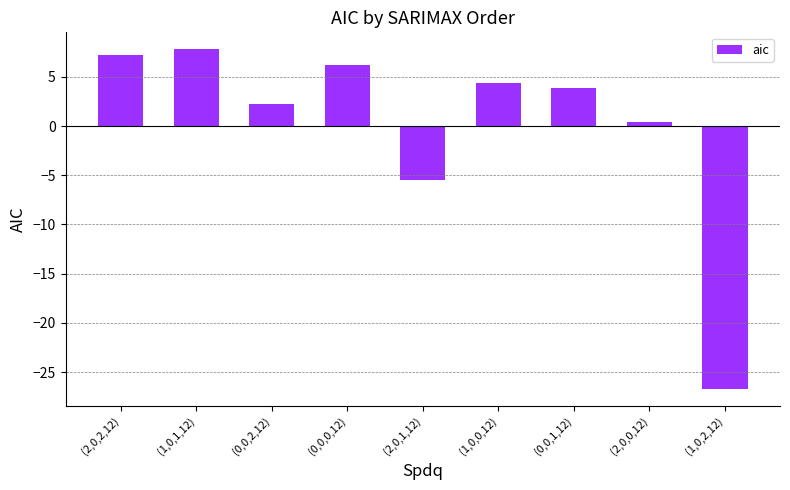

Count the number of data series in this chart.

1